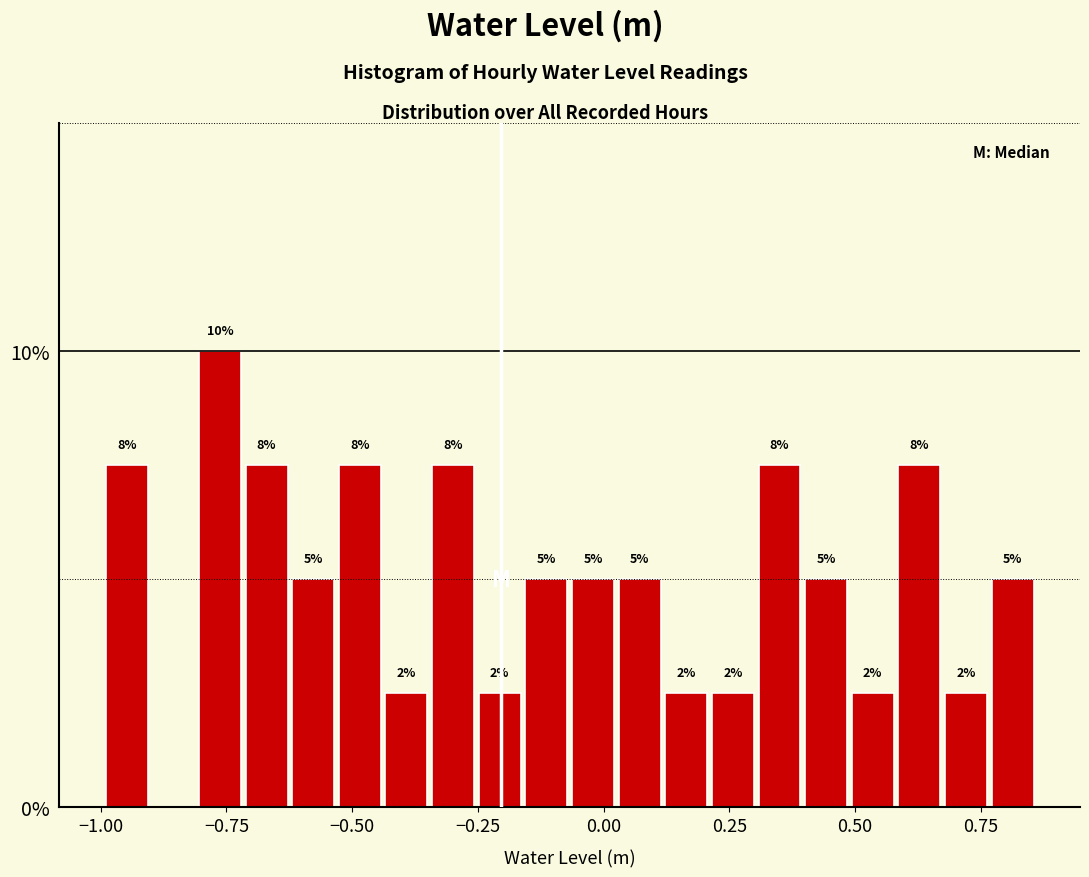

Around what value on the x-axis is the tallest bar? Give the approximate position of its centre, as read against the axis.

-0.75